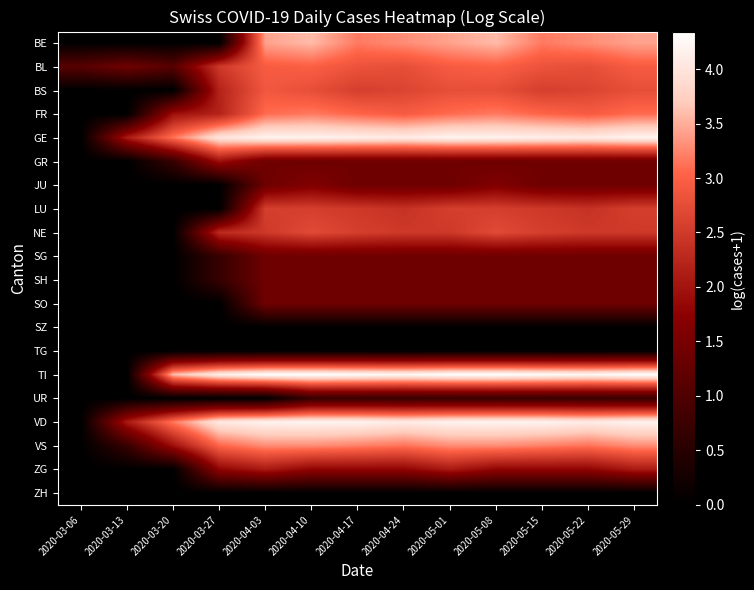

Which series has the largest range (max minus min)?

TI